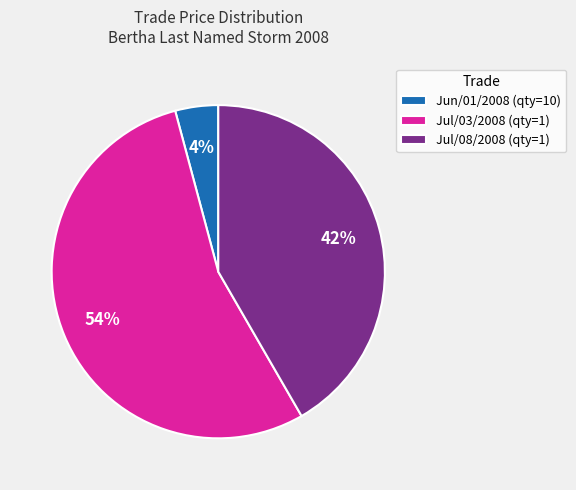

Is the sum of Jun/01/2008 (qty=10) and Jul/03/2008 (qty=1) greater than half?

Yes